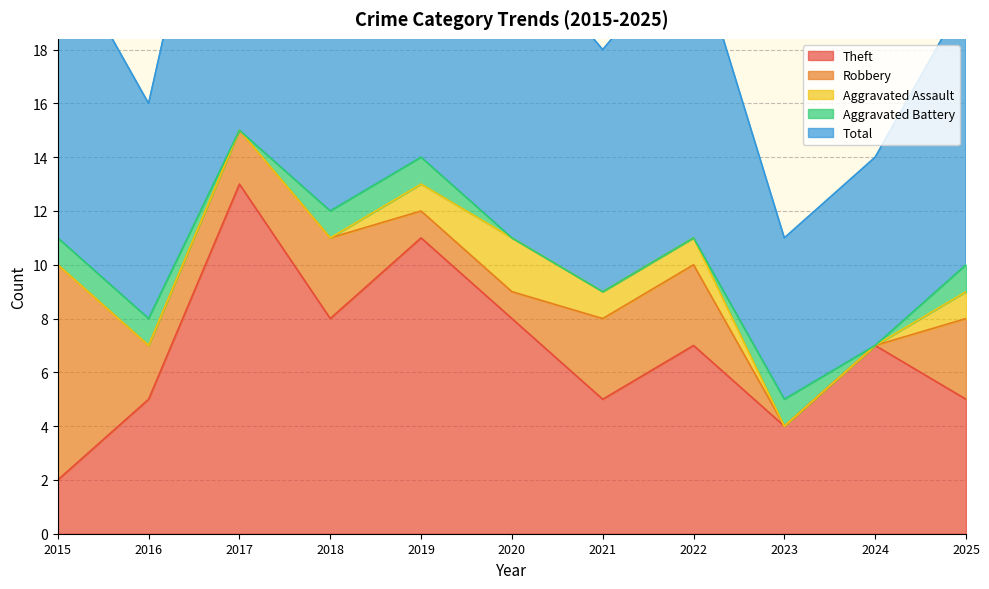

At how many categories does at least one series exceed 9?

7